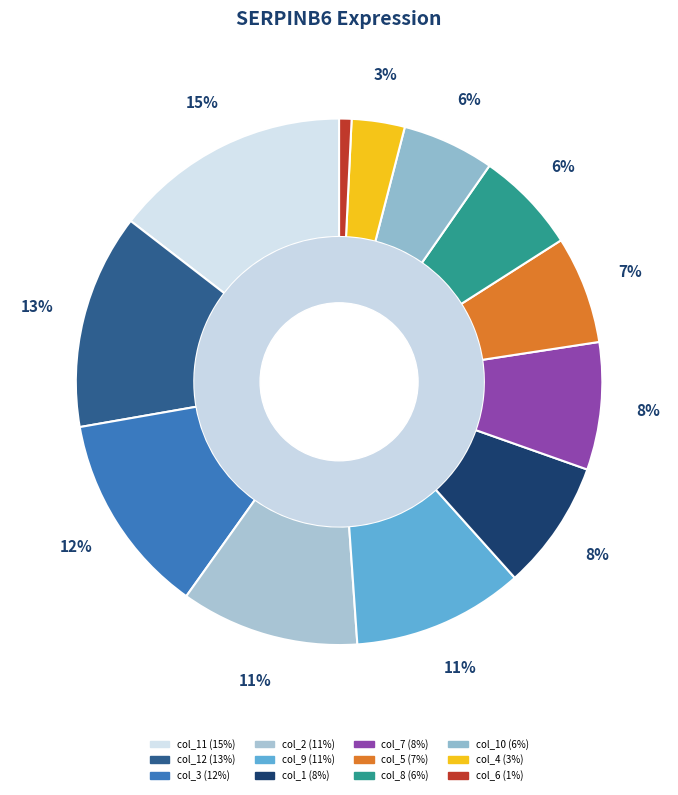

Is col_3 the majority of the pie?

No